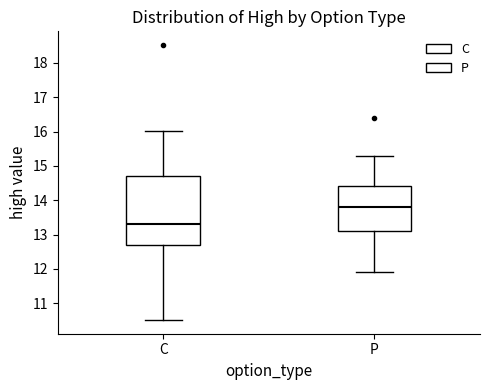

Reading left to right, read every box against the y-axis: the position of its median line, the range the box covers, and the ends of its whiskers. The values are not printed on the chart, so give them approximately, as read against the axis.

C: median 13.3, box 12.7 to 14.7, whiskers 10.5 to 16.0
P: median 13.8, box 13.1 to 14.4, whiskers 11.9 to 15.3